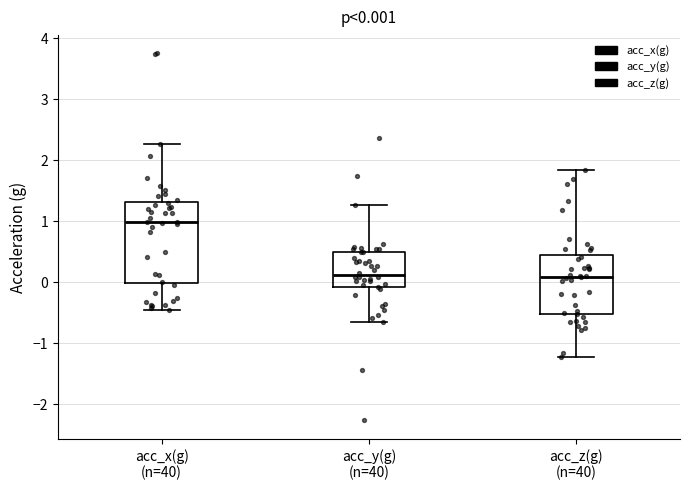

Comparing the boxes themselves (not the whiskers), which one is the tallest?

acc_x(g) (n=40)